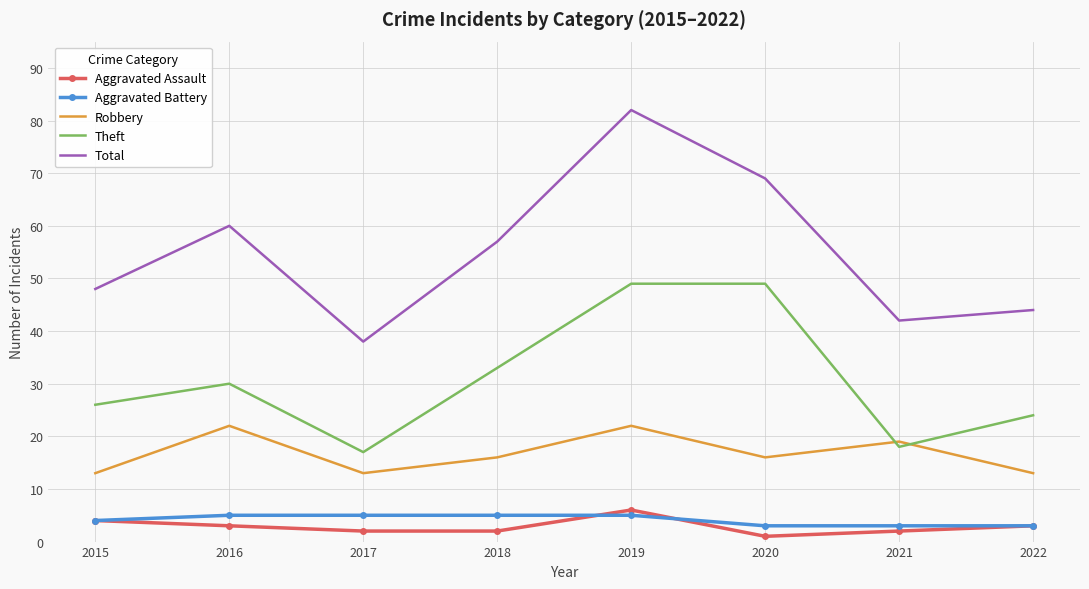

Where is the first local maximum for Total?

2016